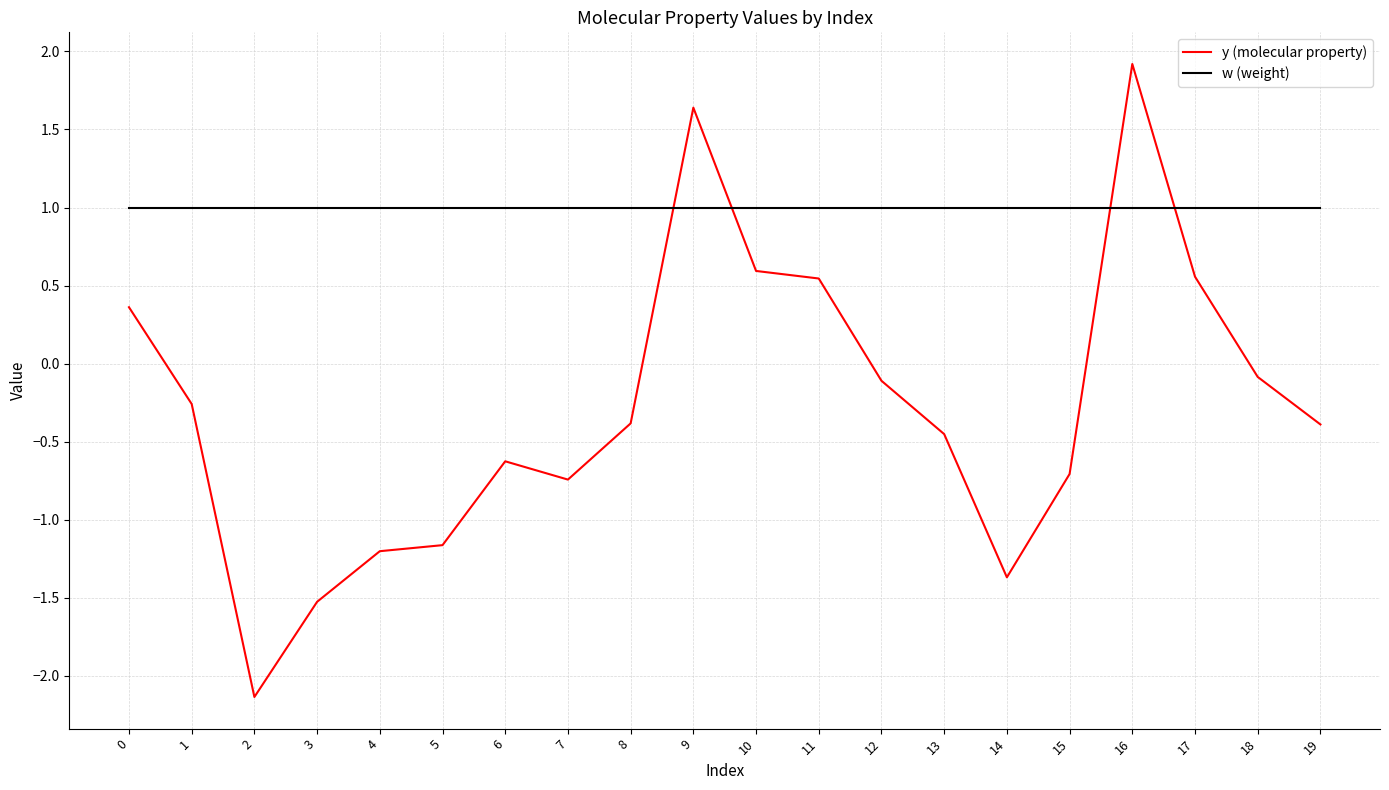

Where is the first local minimum for y (molecular property)?

2